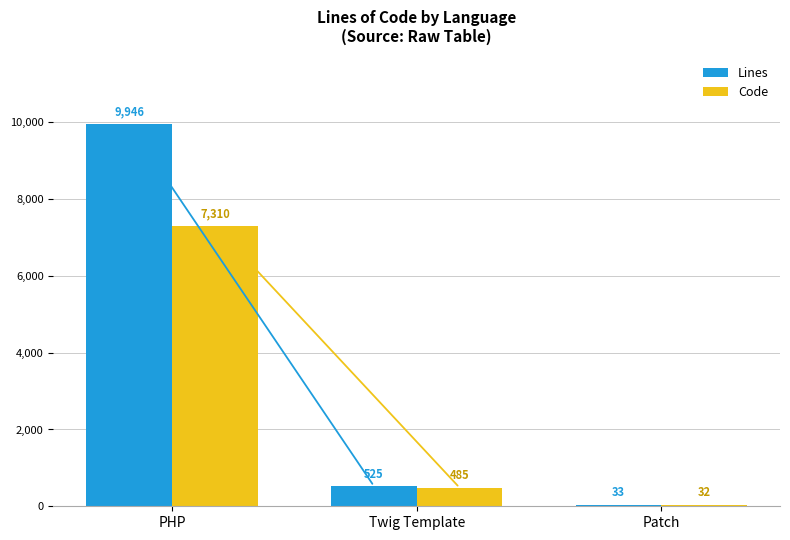

What are all the series names shown in the legend?

Lines, Code